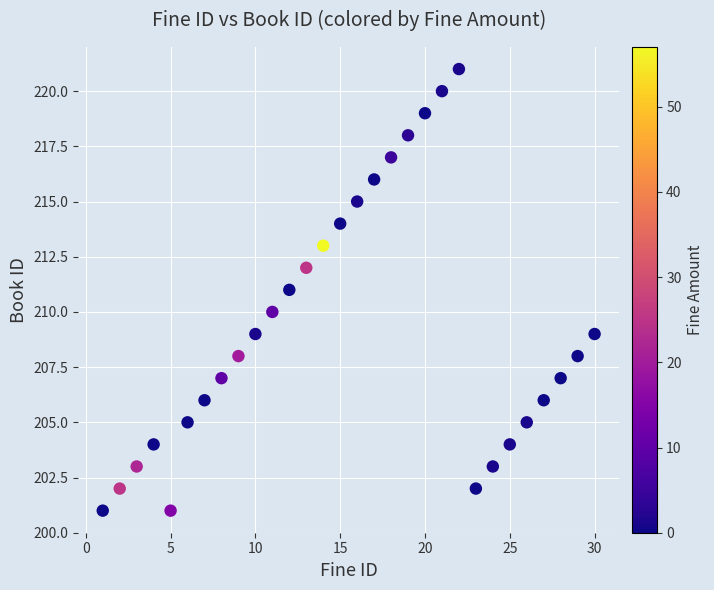

What is the range of X values (max minus min)?

29